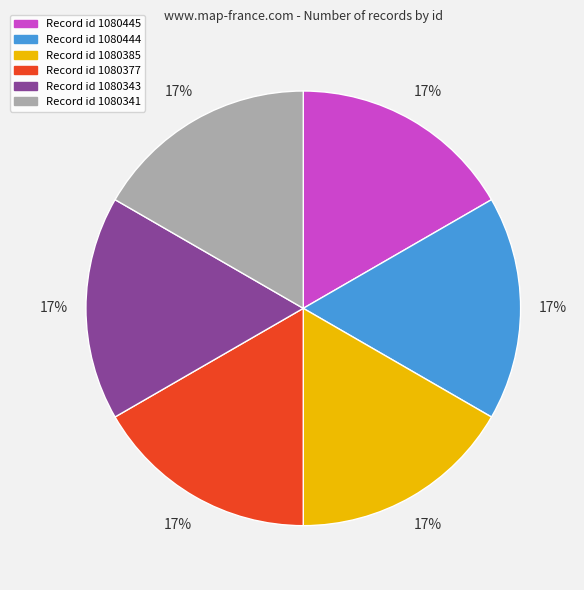

To the nearest percent, what is the average slice percentage?

17%